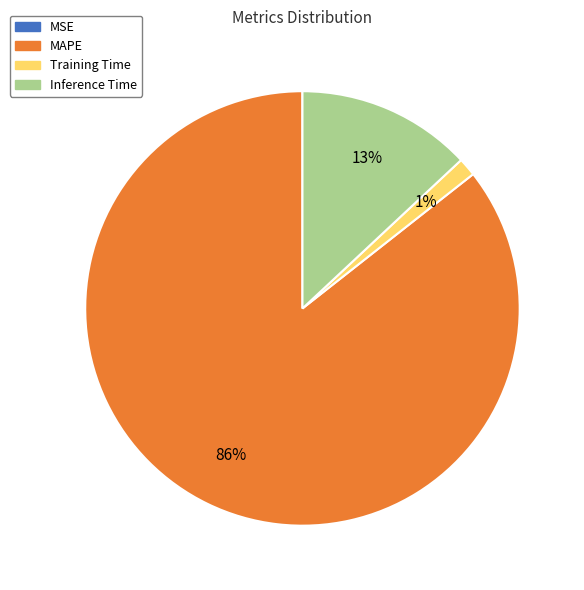

Is the sum of Inference Time and MAPE greater than half?

Yes